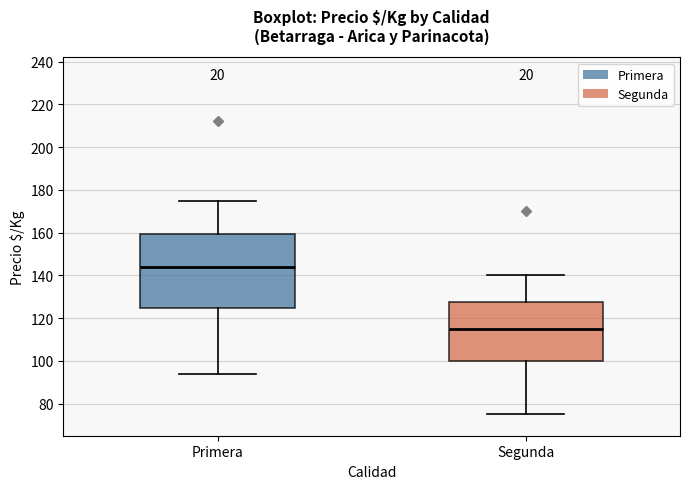

Which box is the tallest, from its lower edge to its upper edge?

Primera